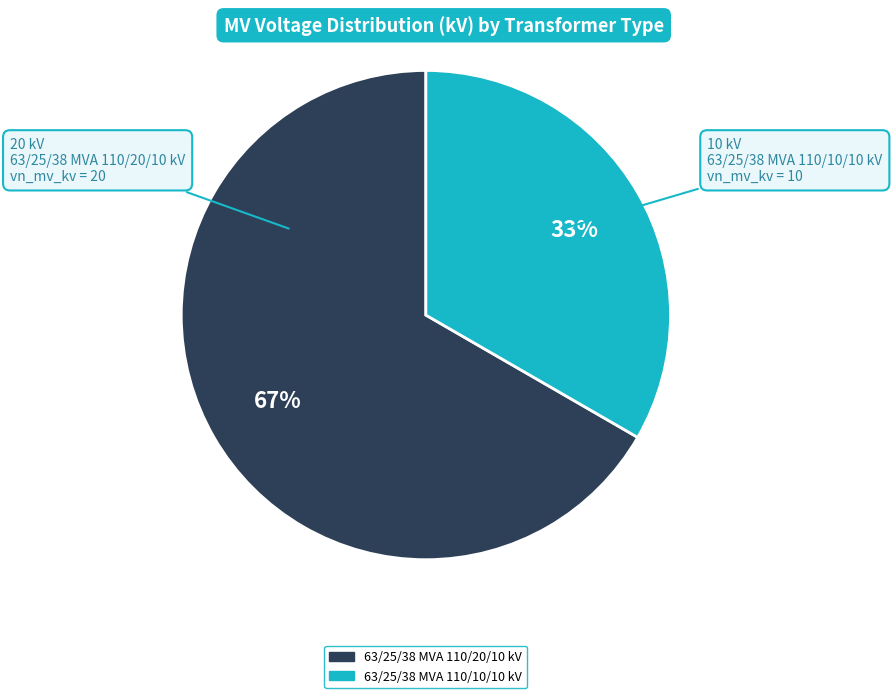

What is the ratio of the value at 63/25/38 MVA 110/20/10 kV to the value at 63/25/38 MVA 110/10/10 kV?

2.0